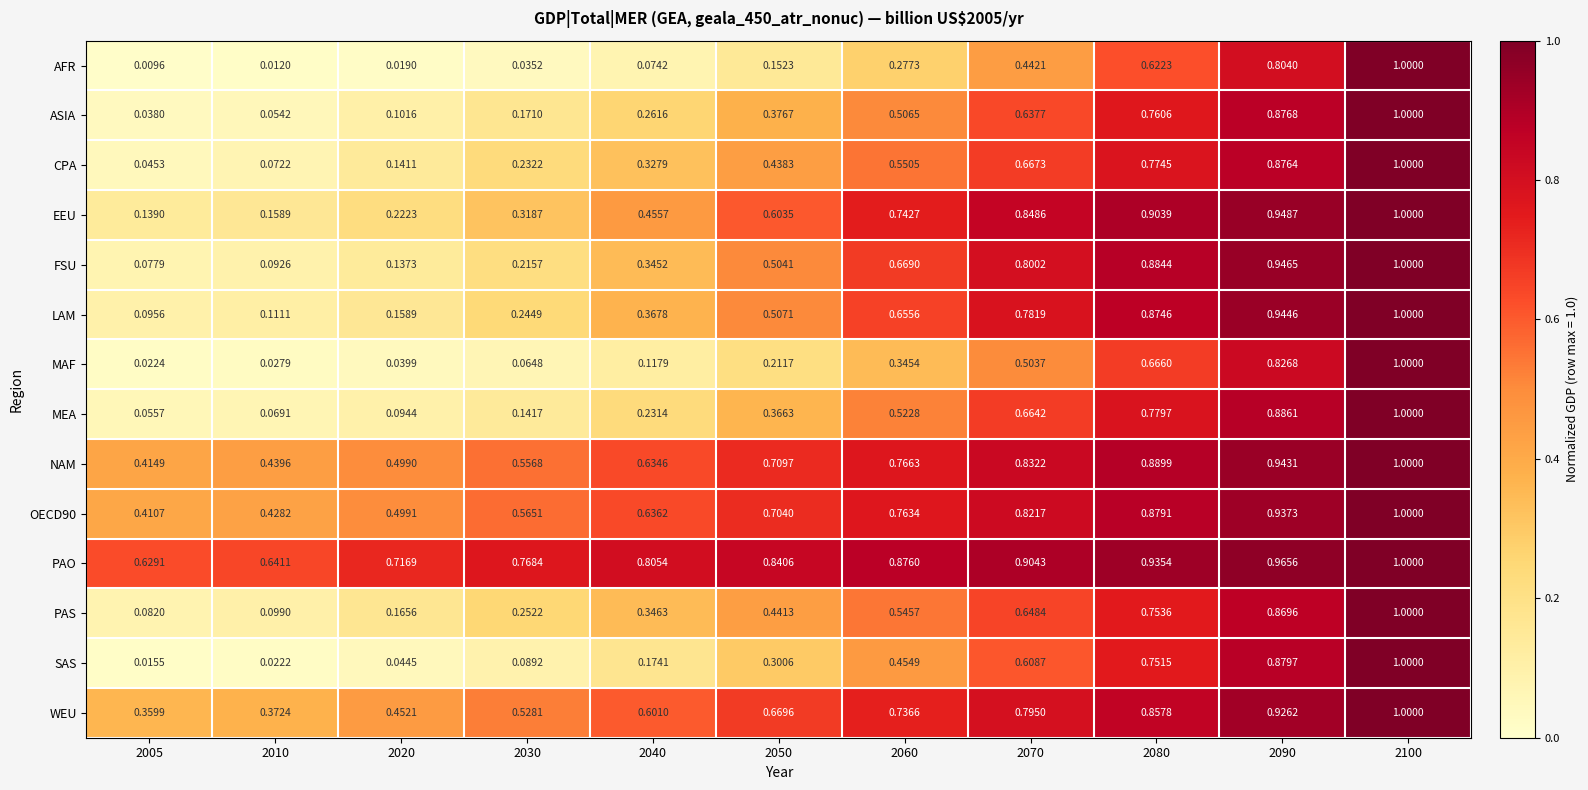

Which series has the widest spread of values?

AFR